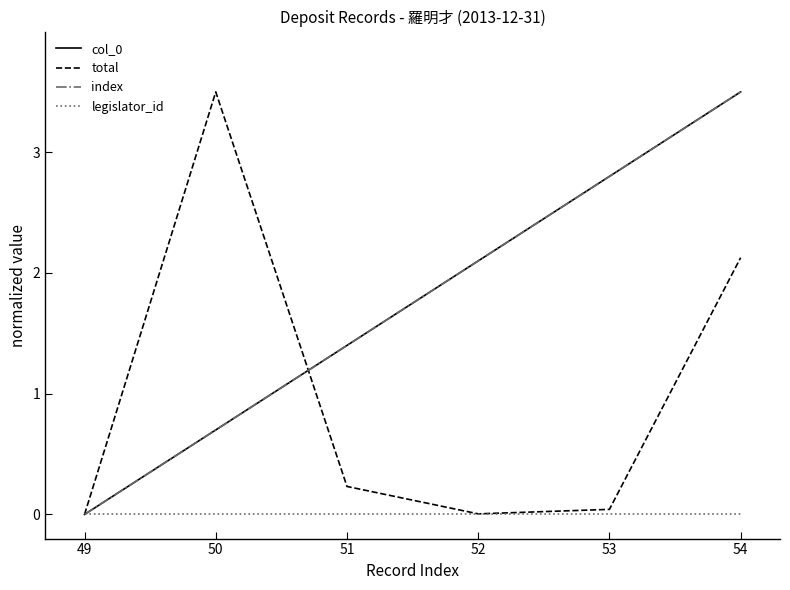

Does the chart have visible grid lines?

No